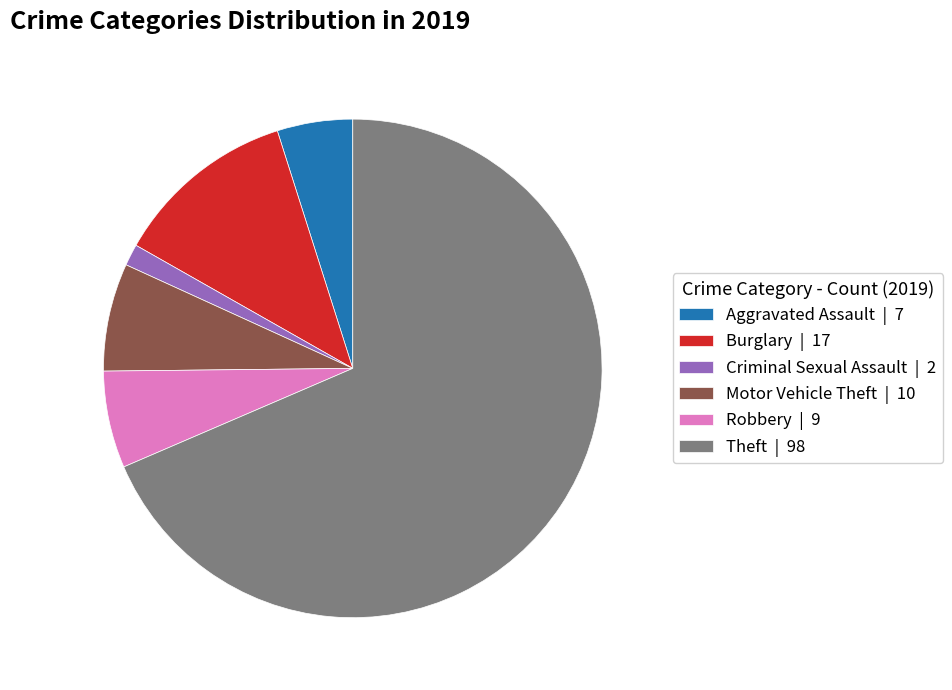

True or false: Criminal Sexual Assault | 2 accounts for 1% of the total.

True